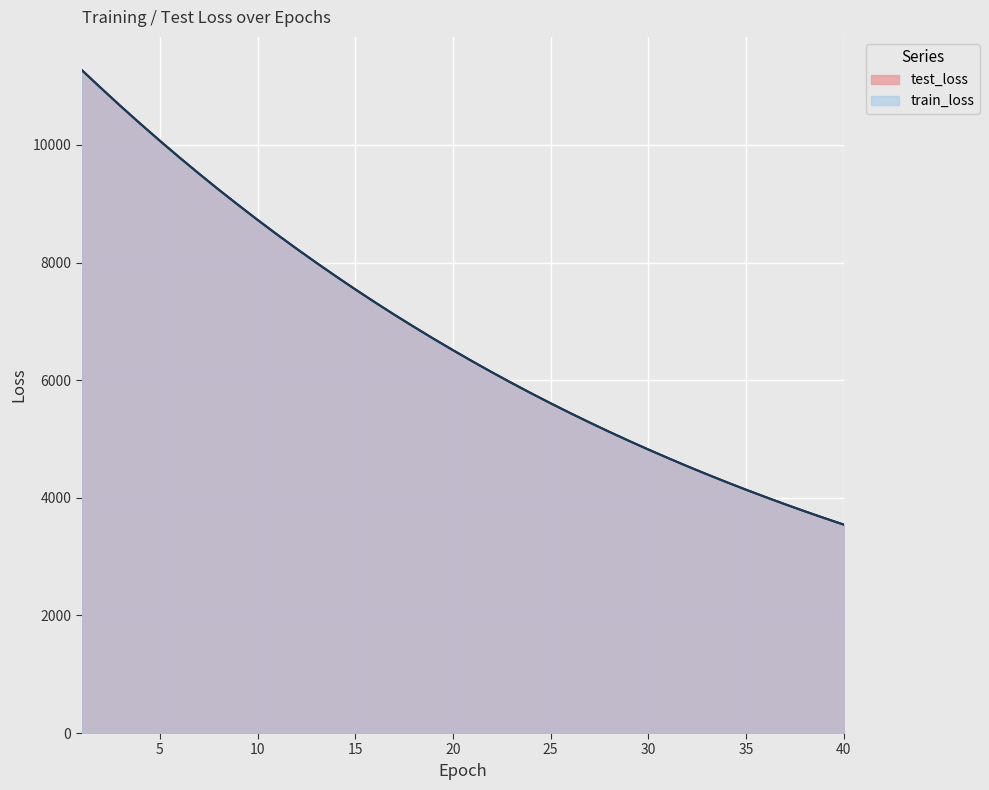

How many times do test_loss and train_loss cross each other?

9